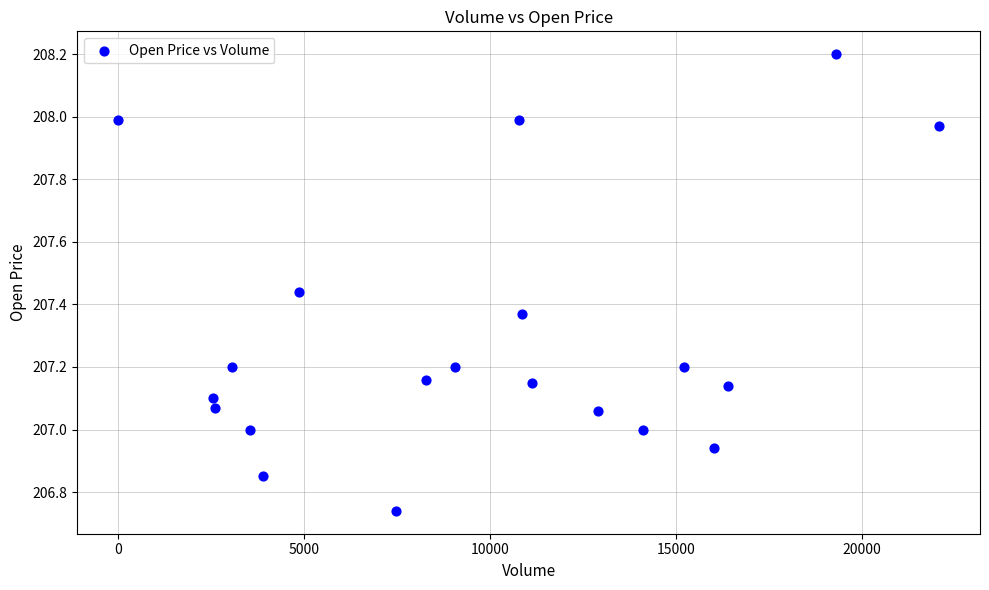

What is the range of X values (max minus min)?

22066.0